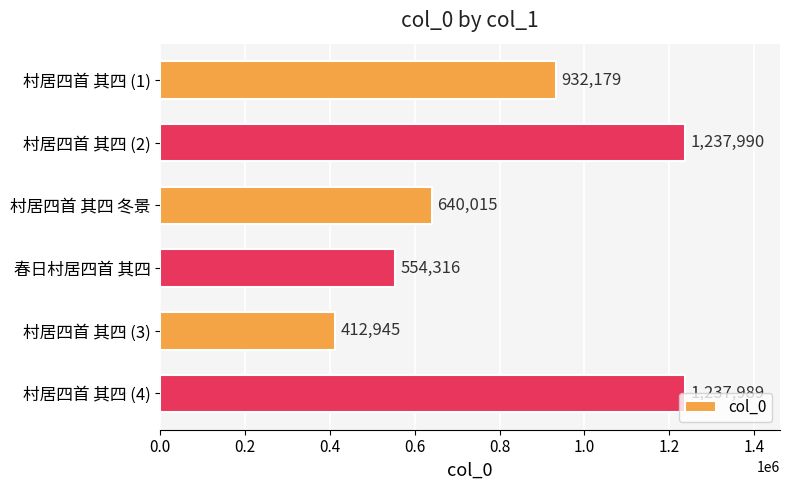

Rank the categories by value from highest to lowest.

村居四首 其四 (2), 村居四首 其四 (4), 村居四首 其四 (1), 村居四首 其四 冬景, 春日村居四首 其四, 村居四首 其四 (3)